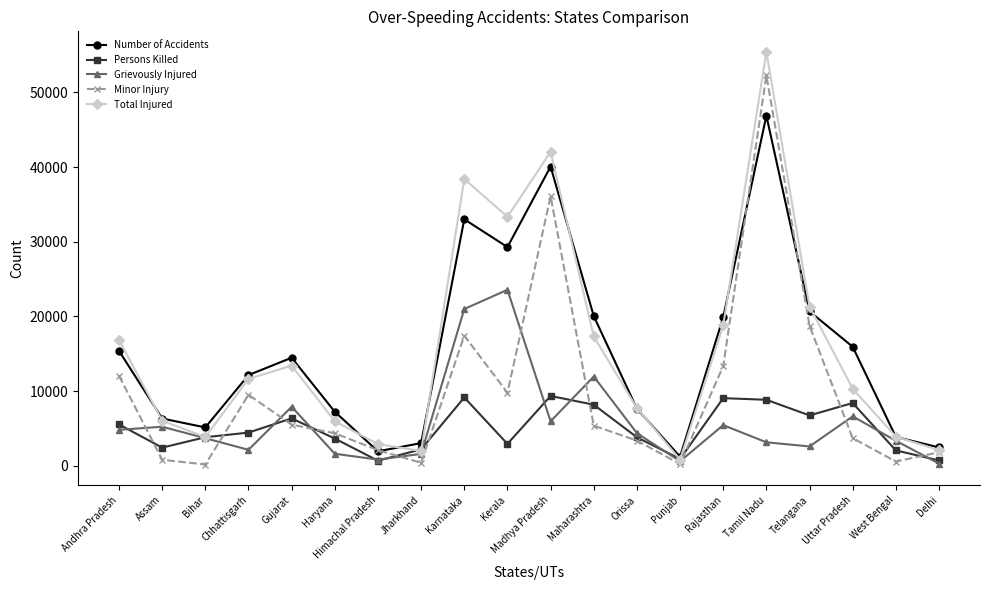

At which label is Number of Accidents closest to 24044?

Telangana